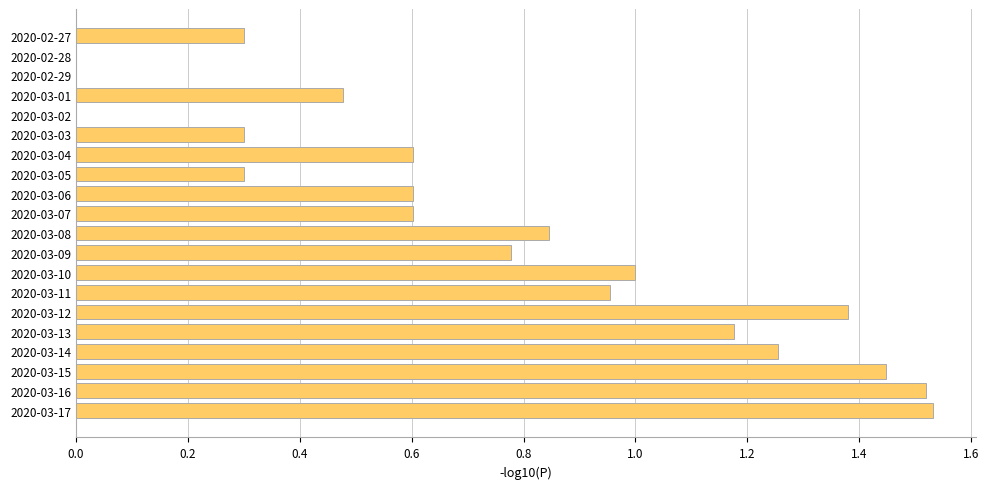

Is it true that the value at 2020-02-27 is 0.3?

True